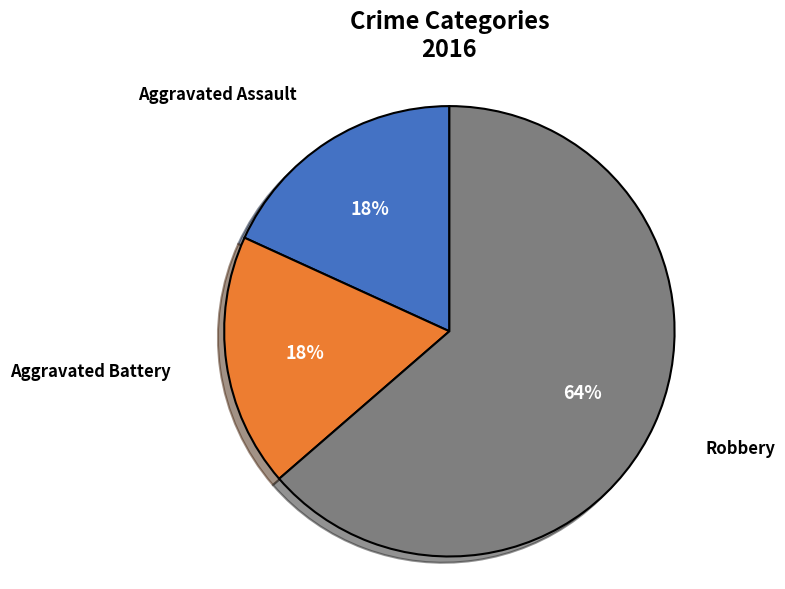

The Aggravated Battery slice represents 18% of the pie. True or false?

True